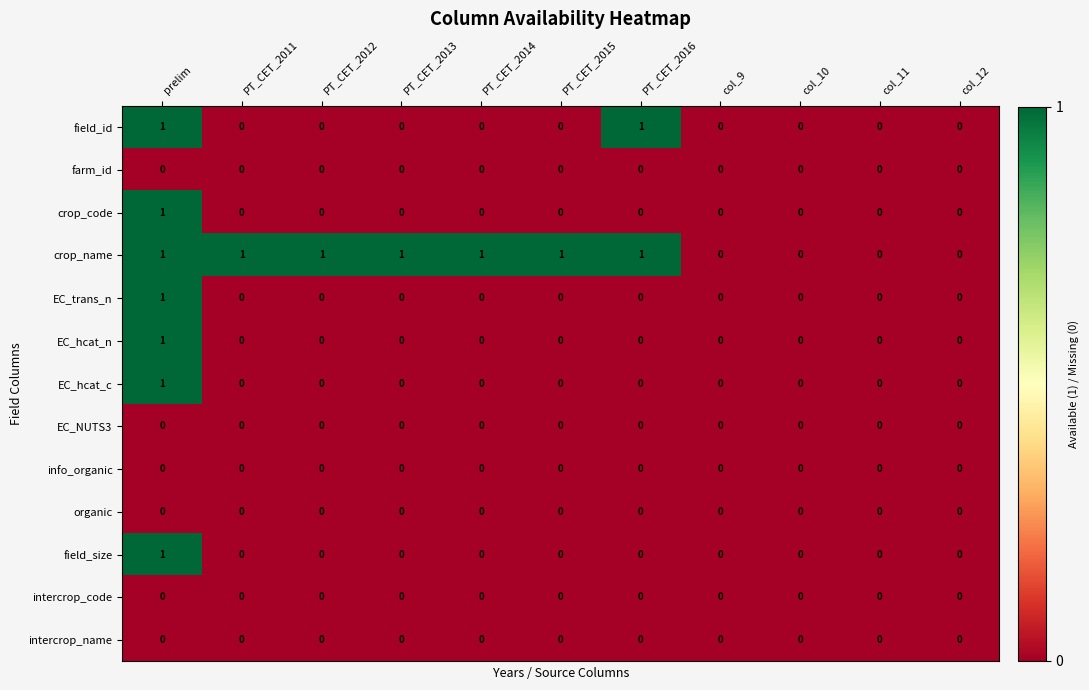

Count the EC_hcat_c values in the range 0 to 1.

11